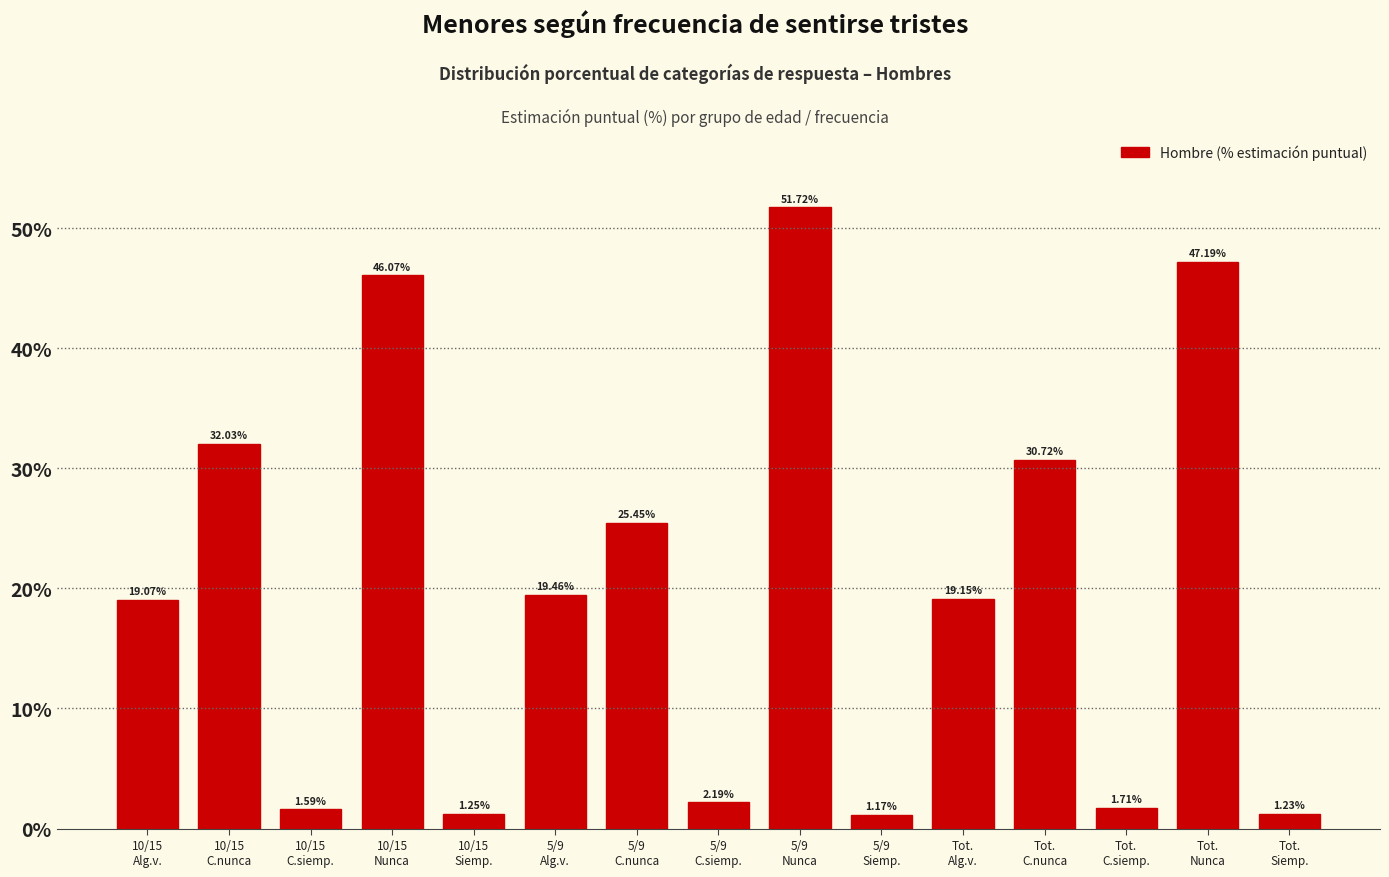

What is the sum of all values?

300.0